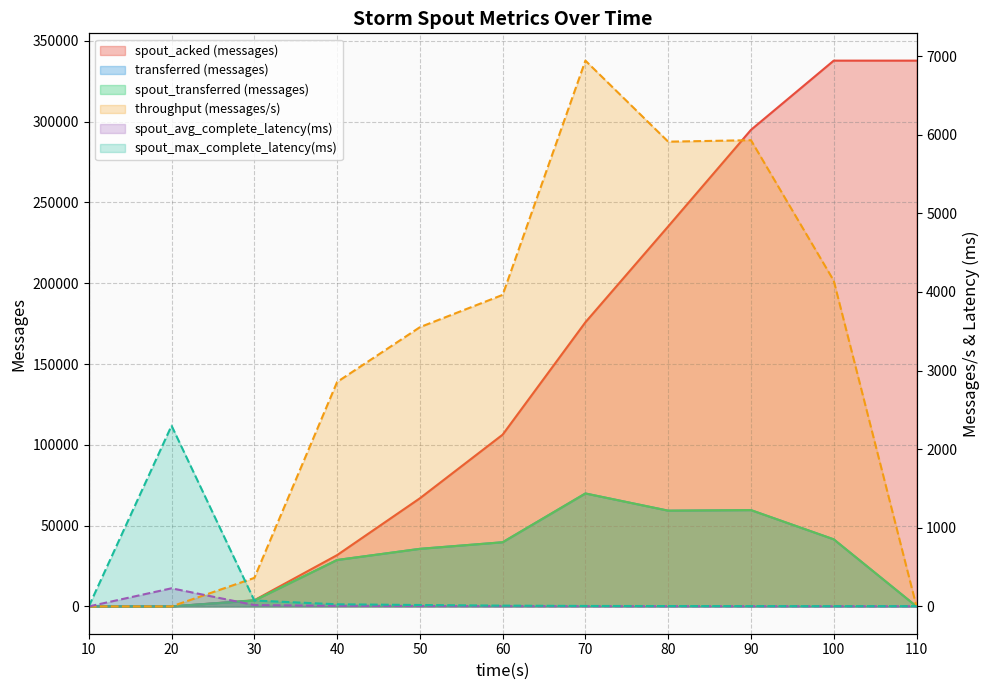

Which series changed the most between 20 and 80?

spout_acked (messages)